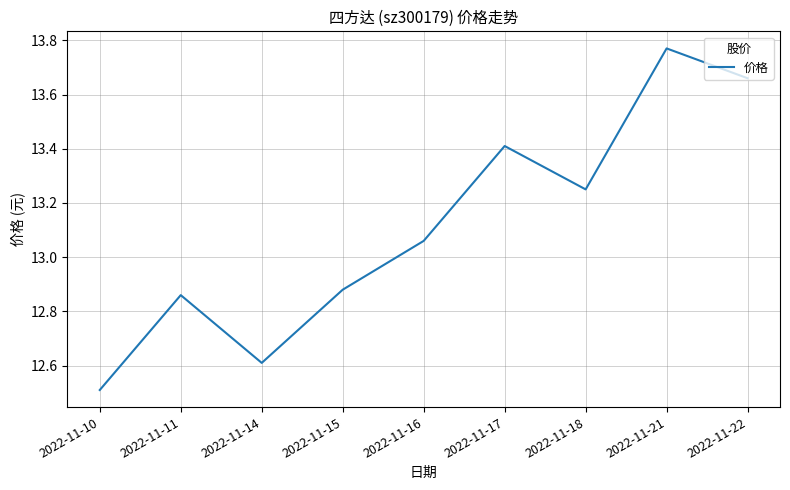

Approximately how many times larger is the value at 2022-11-17 compared to 2022-11-16?

1.0